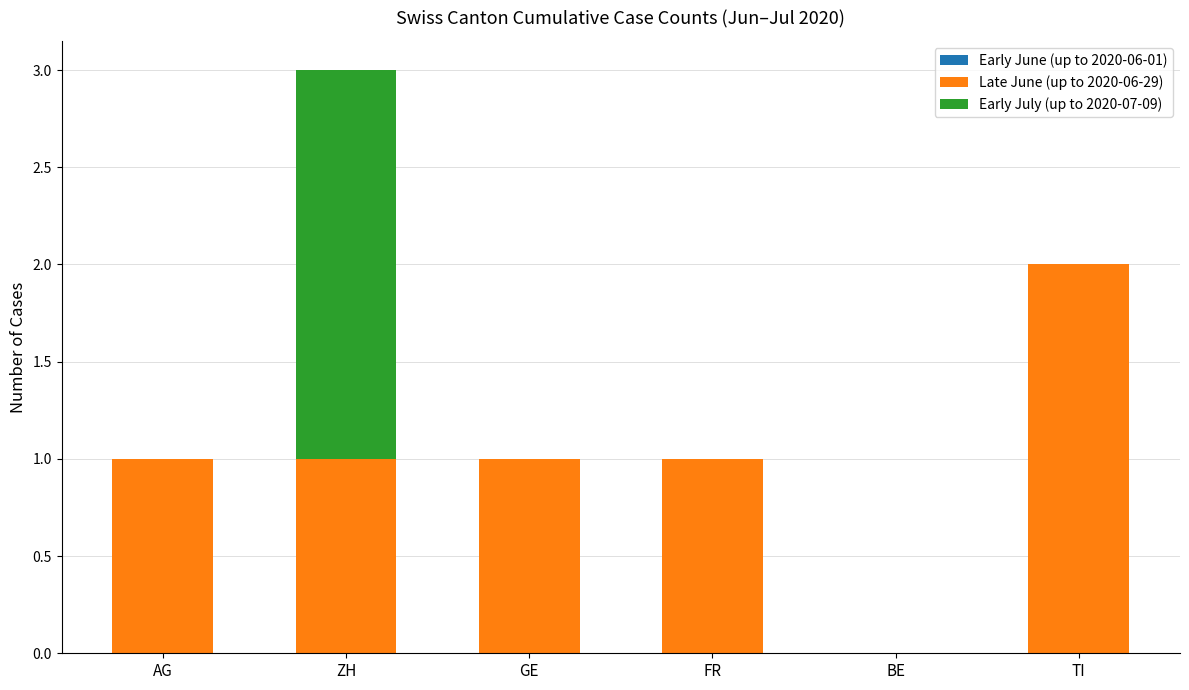

What is the sum of the Late June (up to 2020-06-29) values at GE and TI?

3